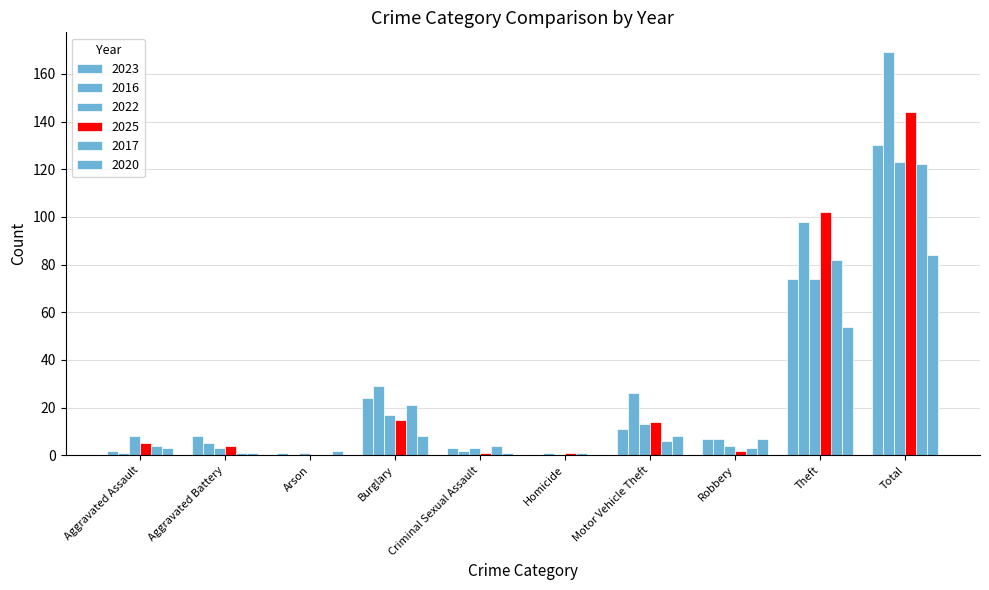

At how many categories does at least one series exceed 154?

1